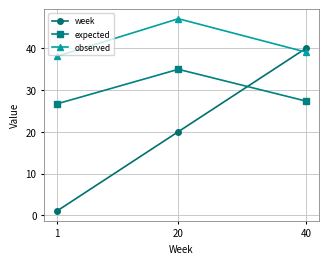

What is the average value of the observed series?

41.3